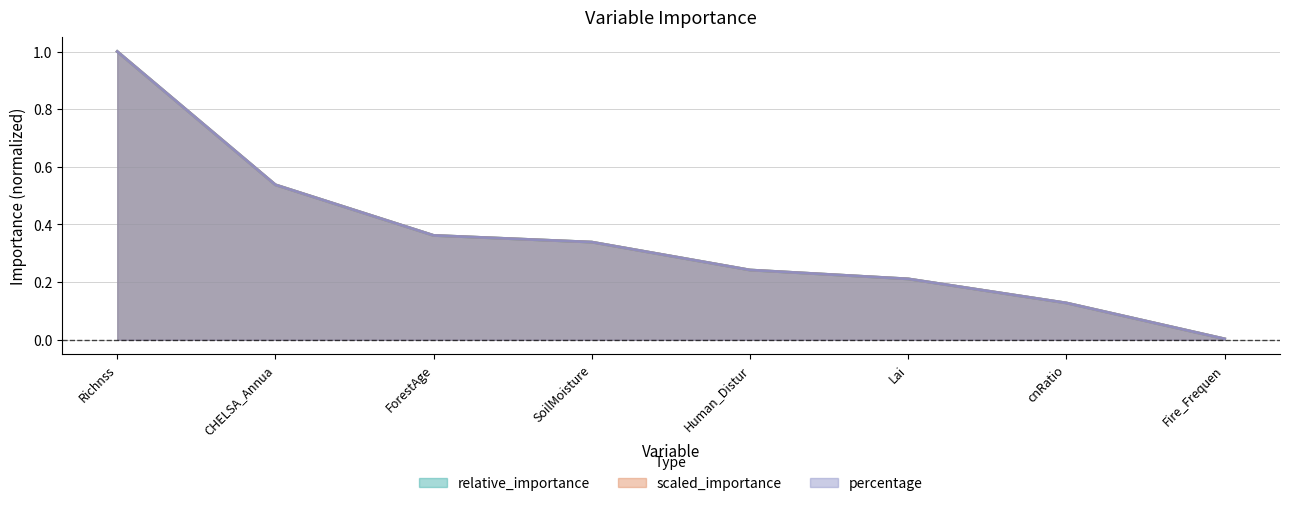

What is the value of the scaled_importance point at the 1st from the left?

1.0